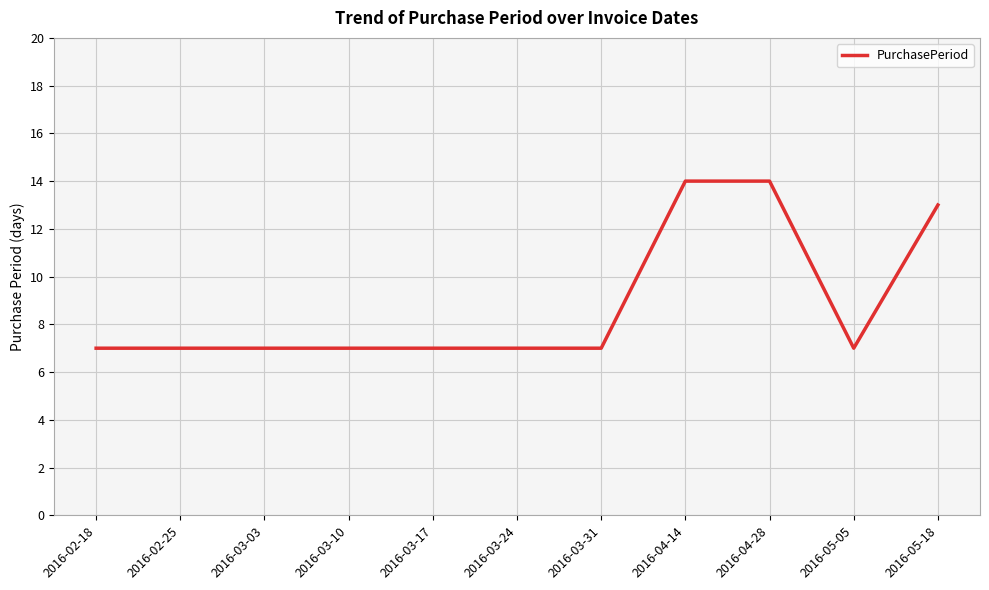

What is the greatest value displayed?

14